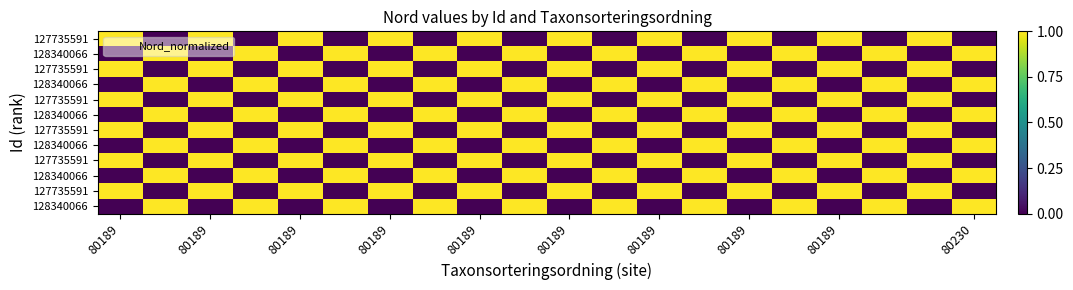

Count the number of data series in this chart.

12